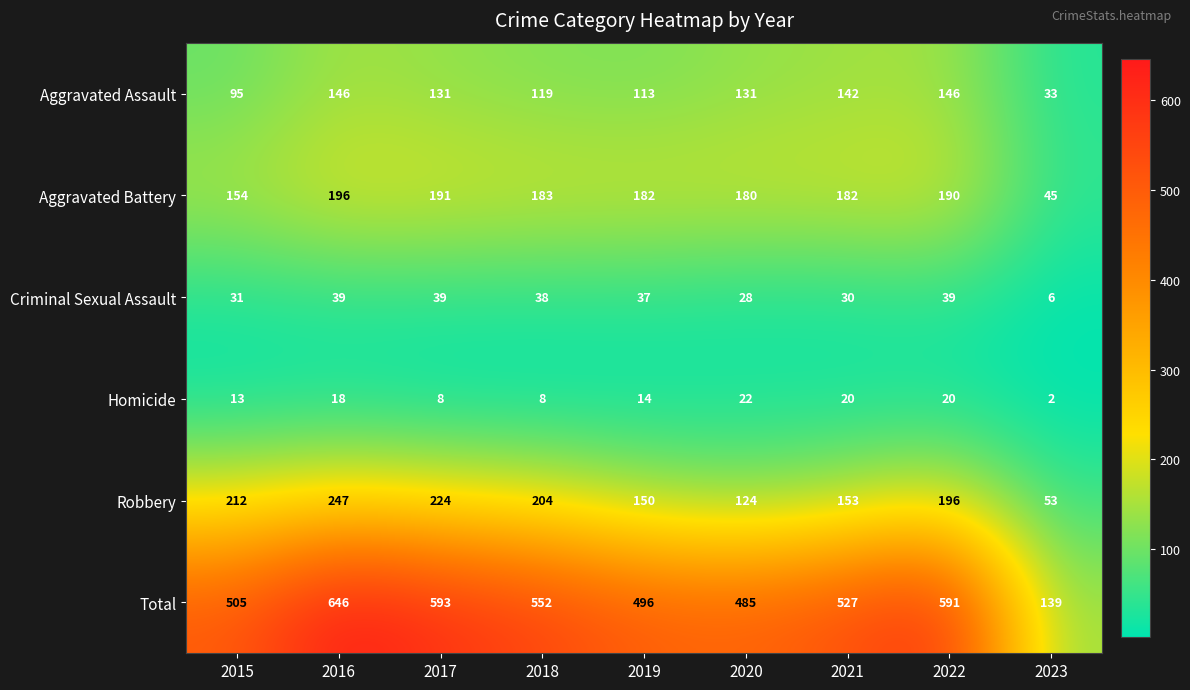

At which category does the chart reach its minimum across all series?

2023